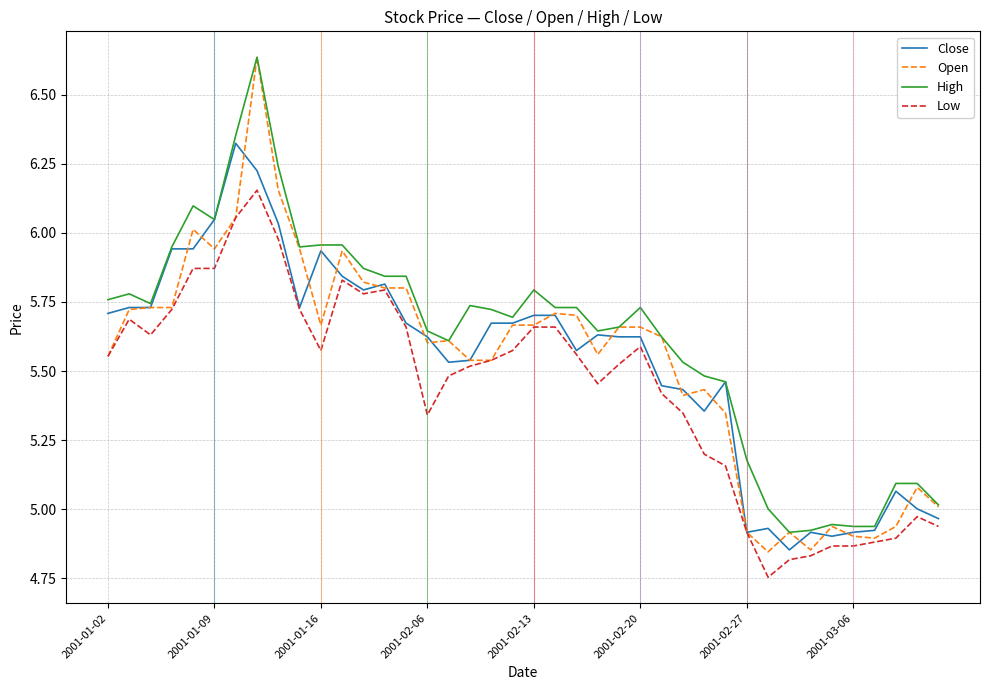

True or false: Low and High cross at least once.

False